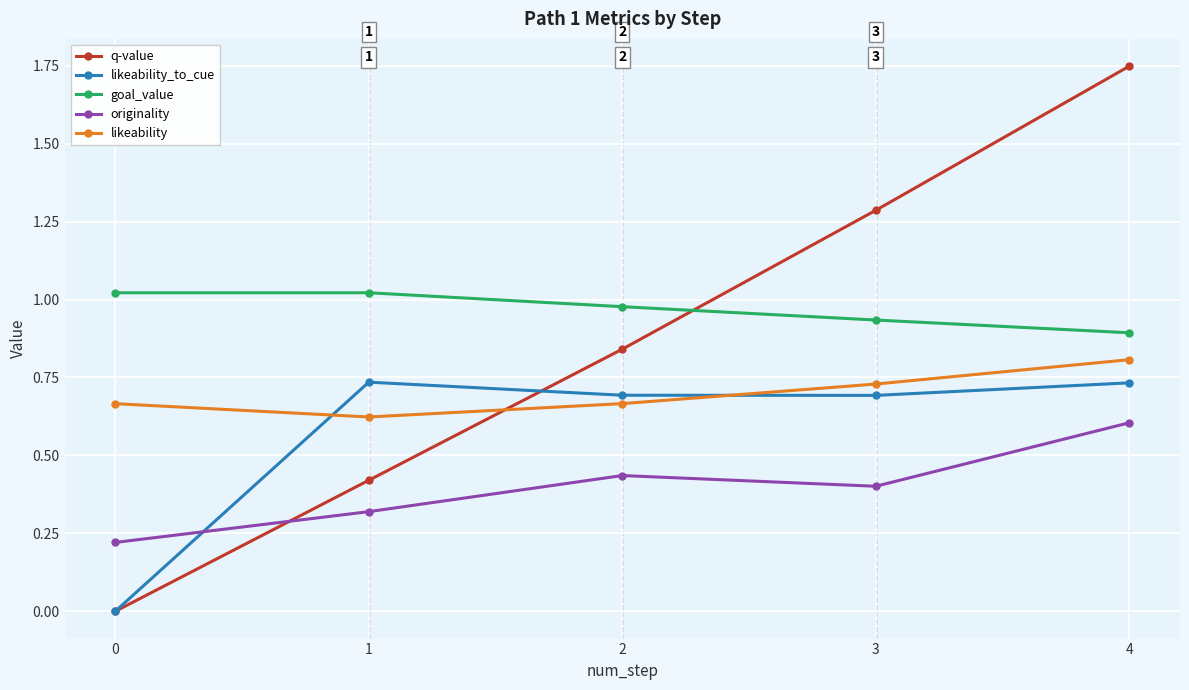

True or false: likeability_to_cue and originality intersect in this chart.

True